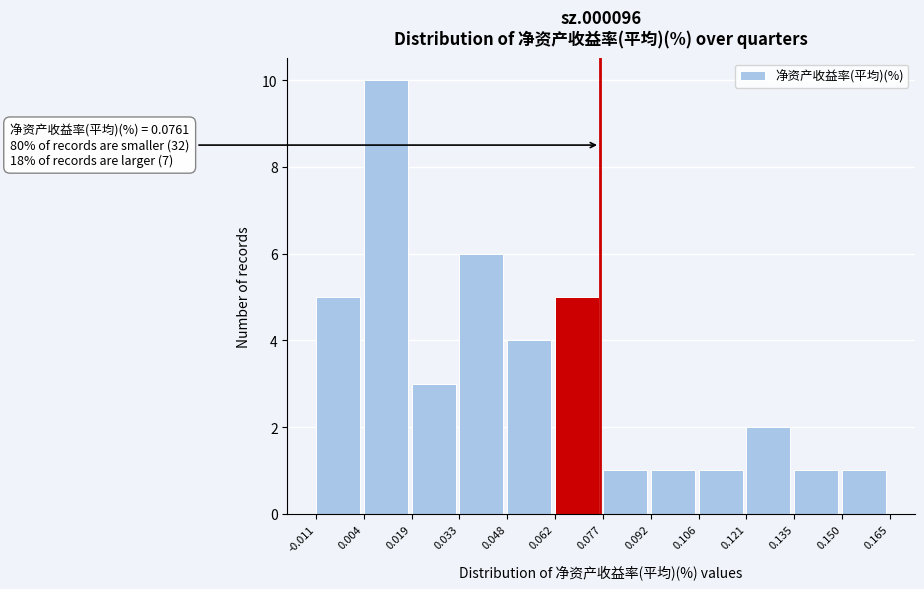

Which range on the x-axis has the tallest bar?

0.004 to 0.019